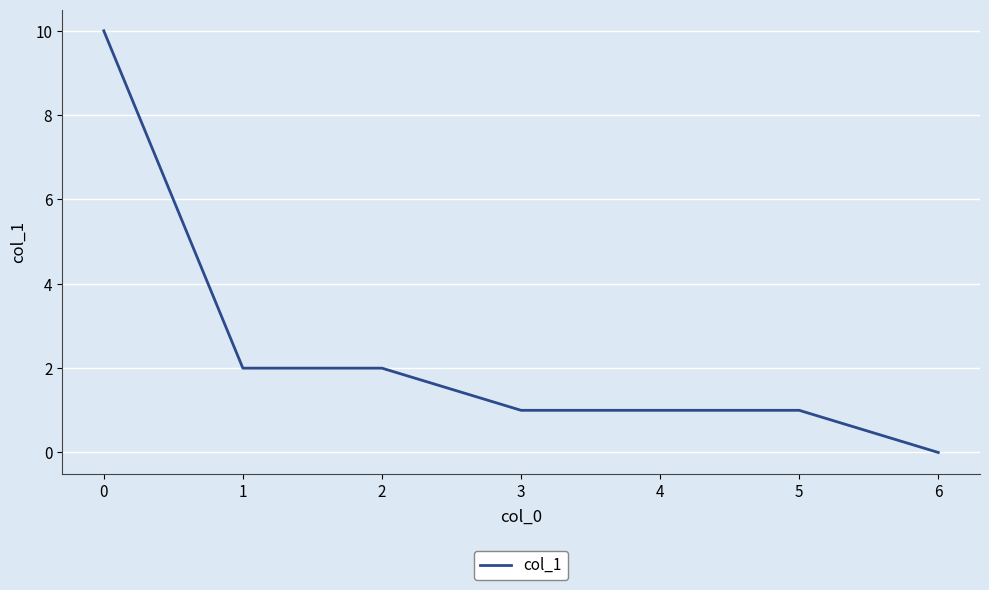

How many positive values are there?

6